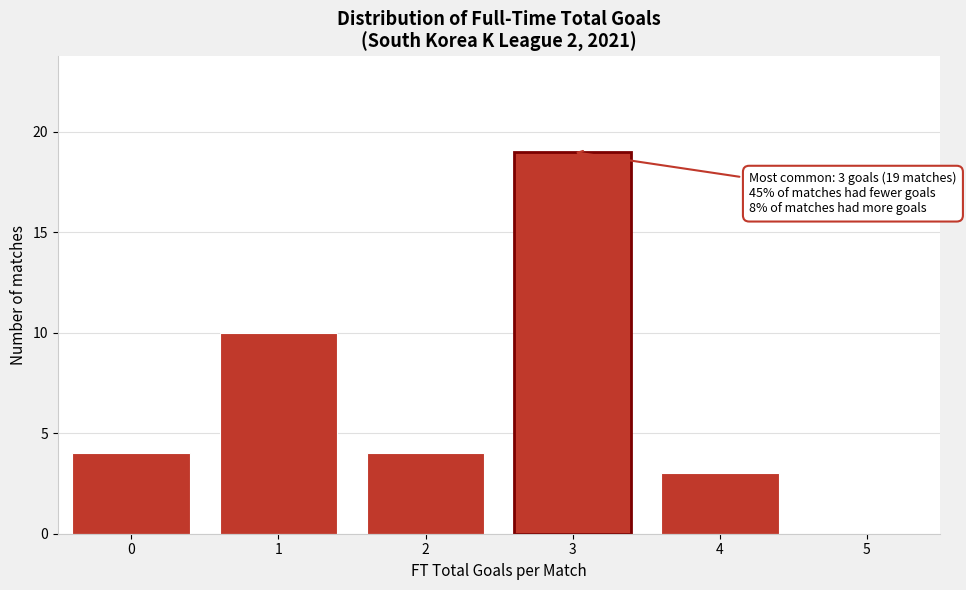

Reading left to right, what are all the values shown in this chart?

0=4	1=10	2=4	3=19	4=3	5=0